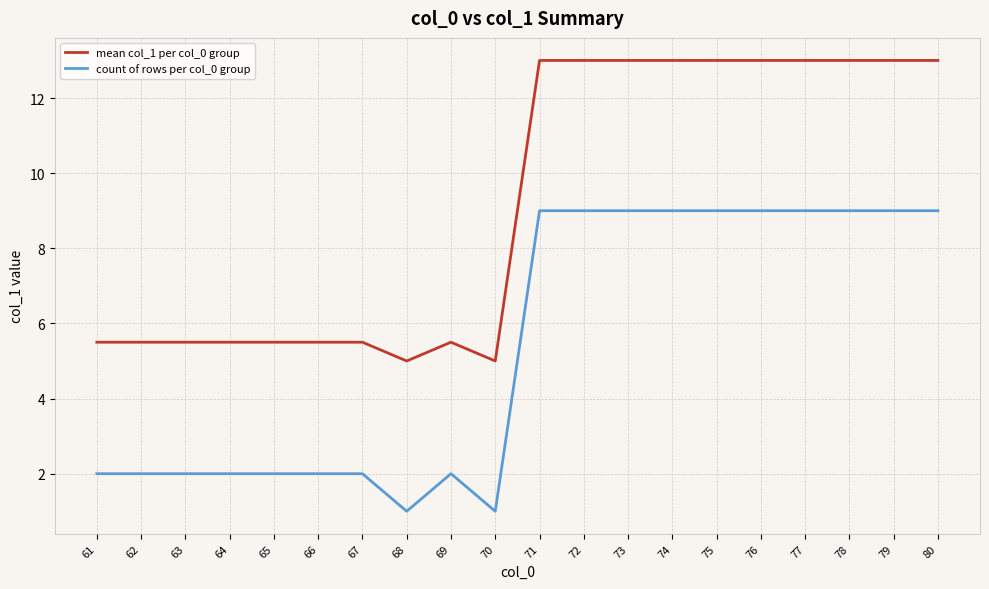

Which series has the largest total across all categories?

mean col_1 per col_0 group